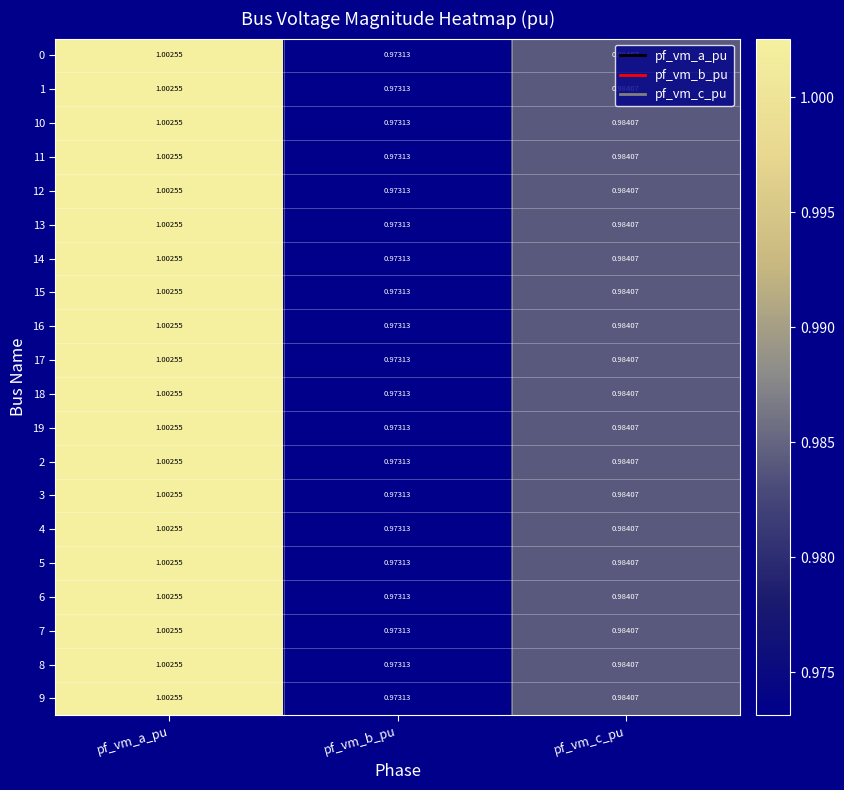

At which label does 10 reach its minimum?

pf_vm_b_pu